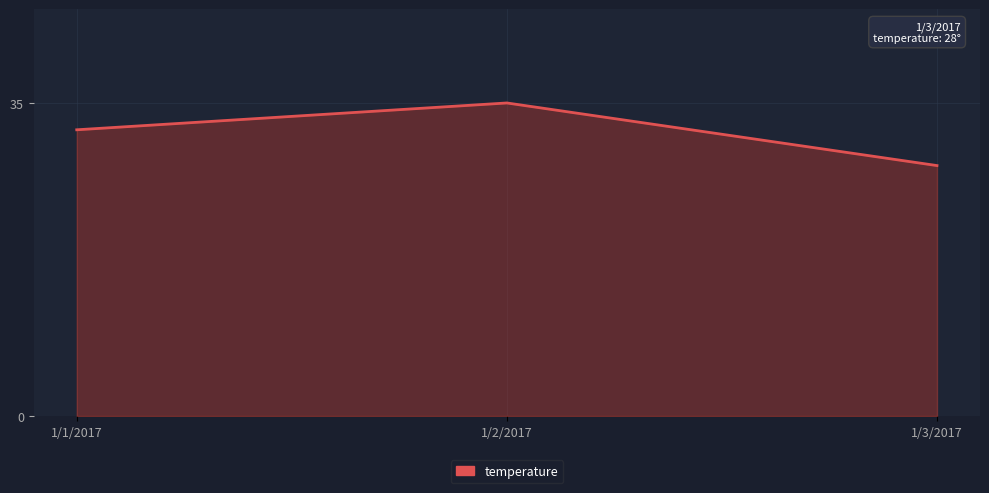

How many distinct data groups are displayed?

1